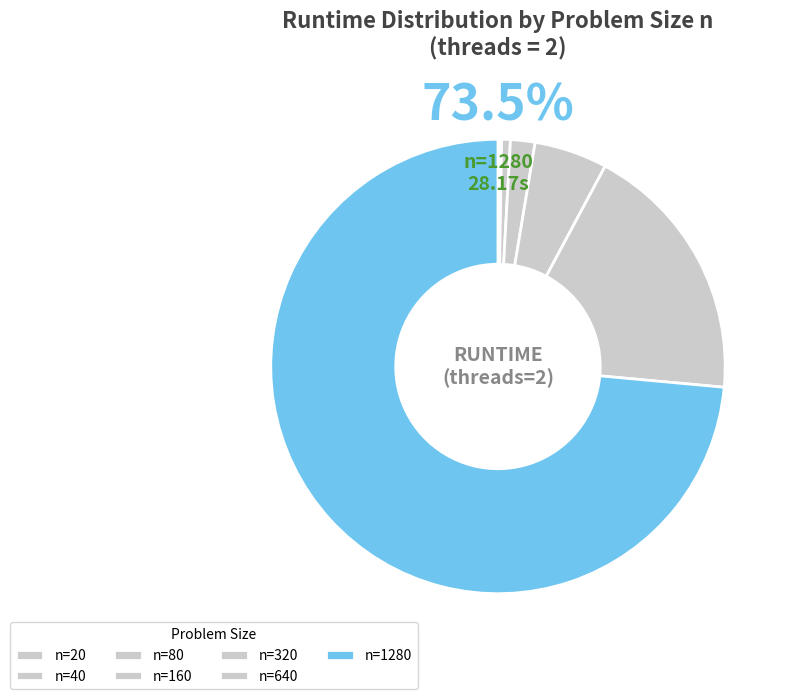

Count the number of slices in the pie.

7